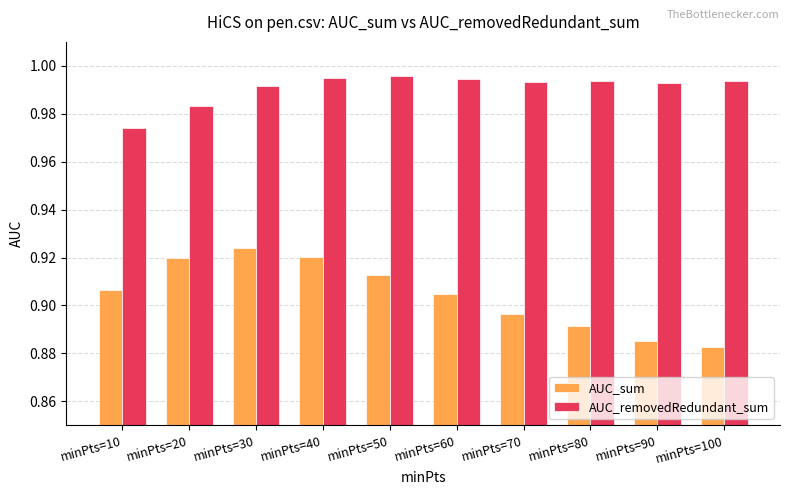

The AUC_sum series shows 1.5 at minPts=40. True or false?

False